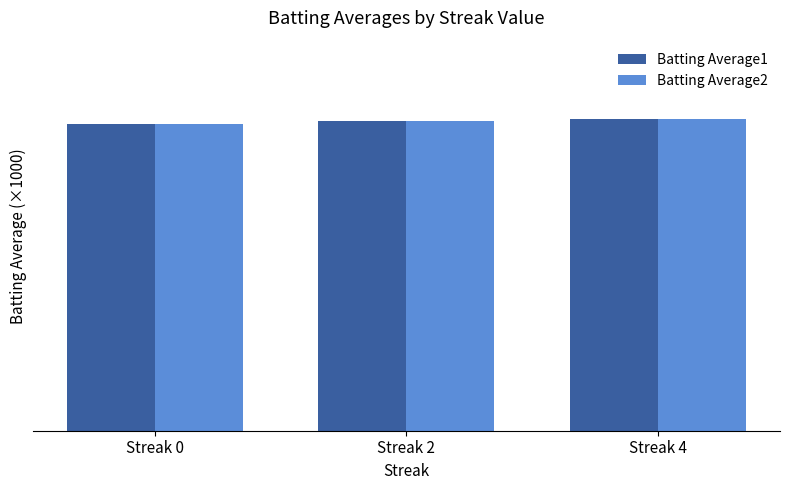

What are all the series names shown in the legend?

Batting Average1, Batting Average2